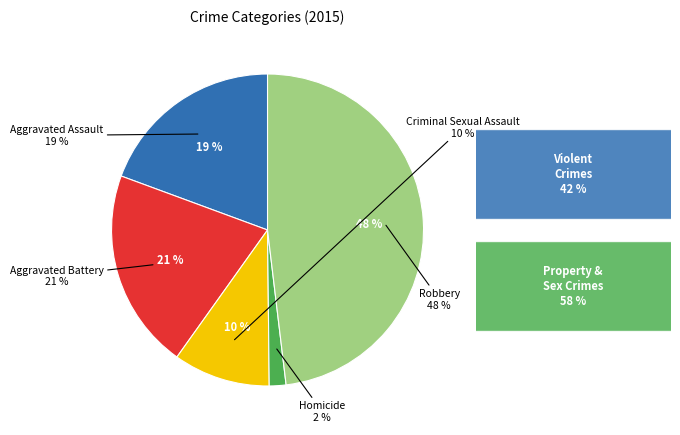

To the nearest percent, what is the average slice percentage?

20%